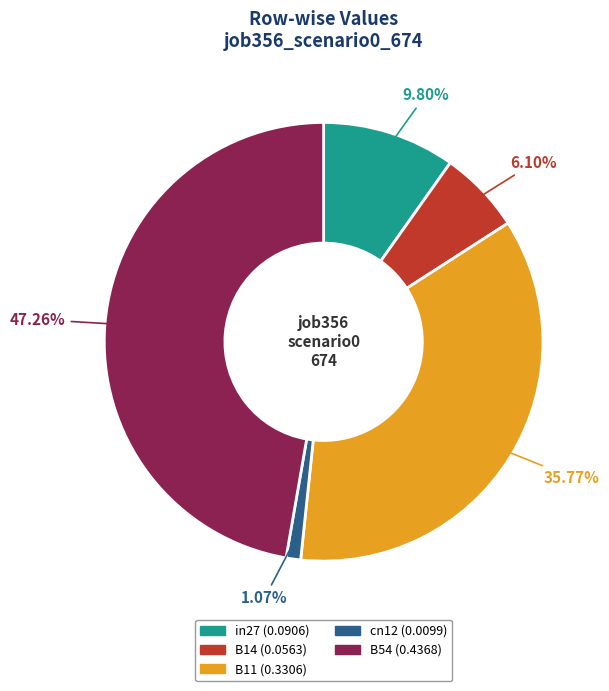

Rank the categories by value from highest to lowest.

B54, B11, in27, B14, cn12